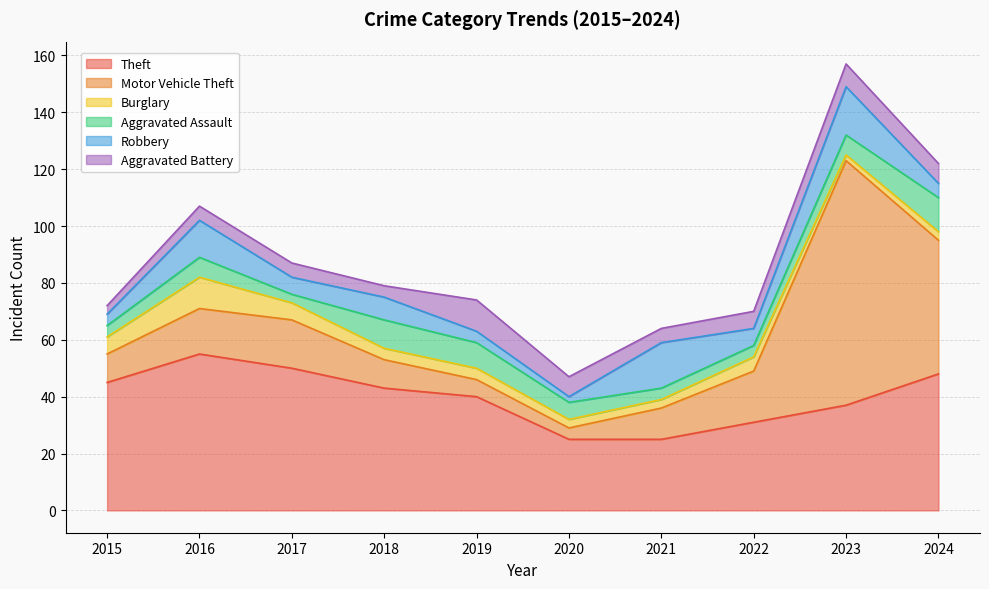

How many values in the Aggravated Assault series exceed 7?

3